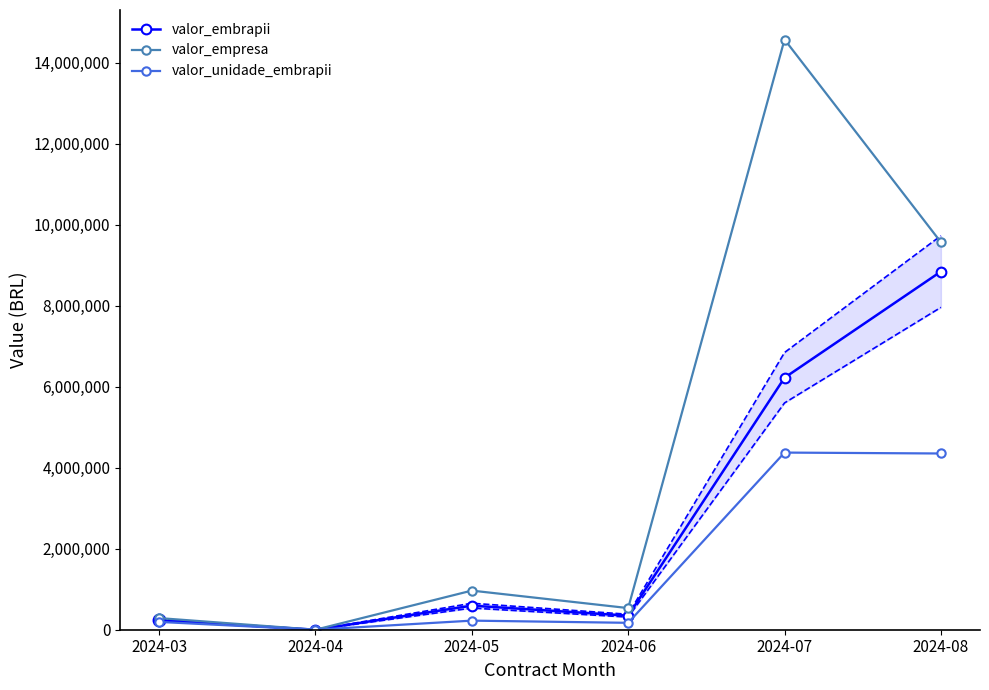

What is the difference between the maximum and minimum values in the valor_unidade_embrapii series?

4375420.0